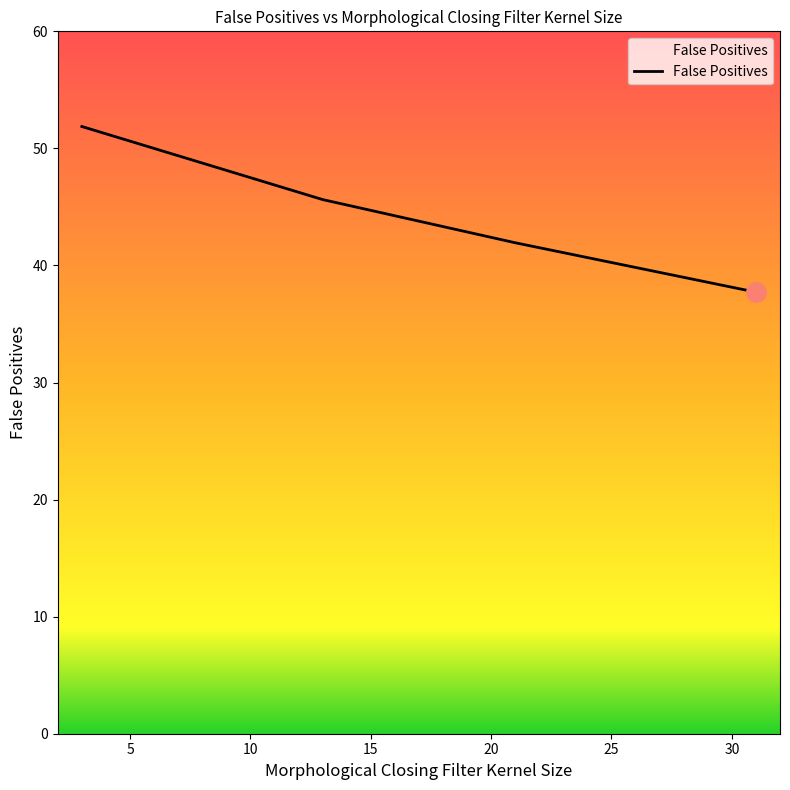

What is the sum of all values?

177.2